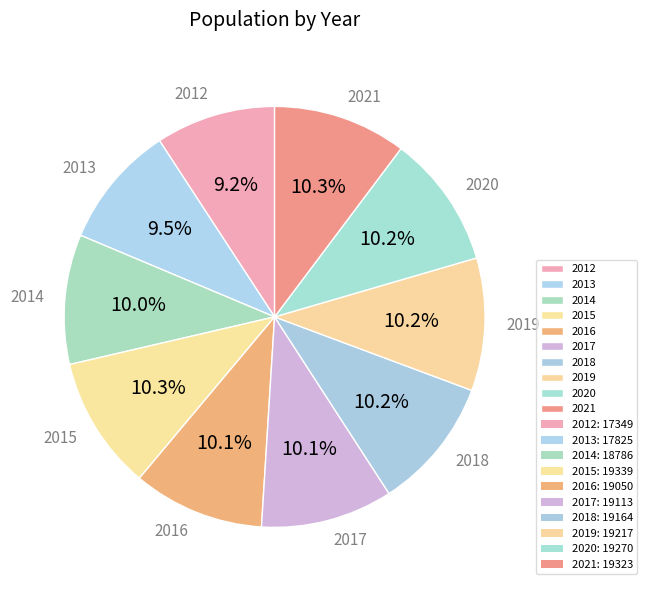

Is there a majority slice in this chart?

No